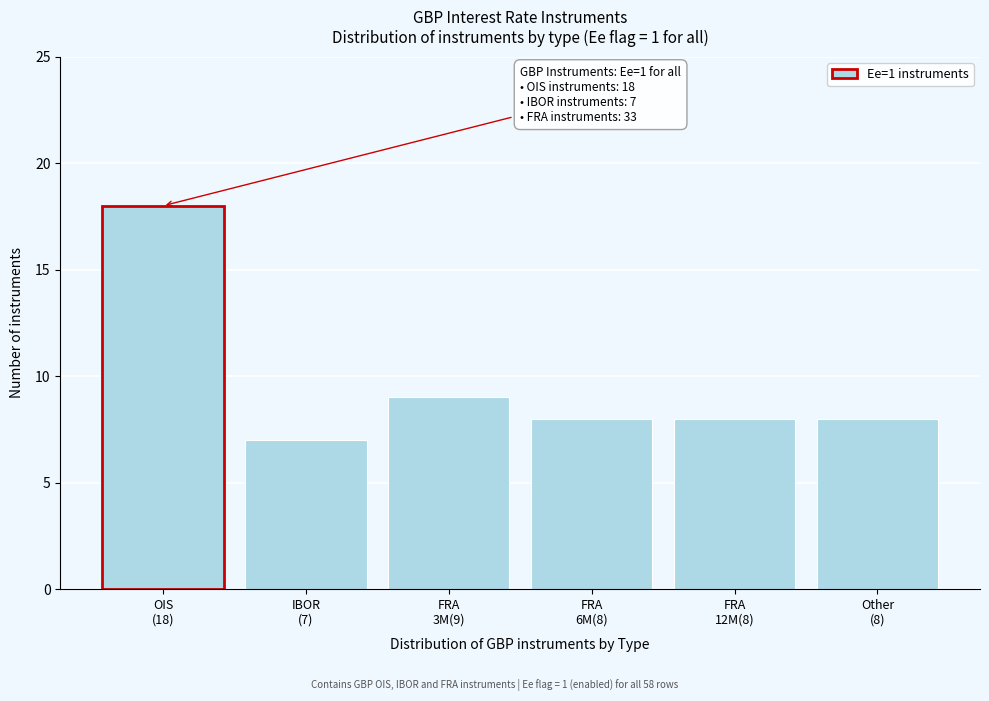

Reading left to right, extract all data points from this chart.

18	7	9	8	8	8